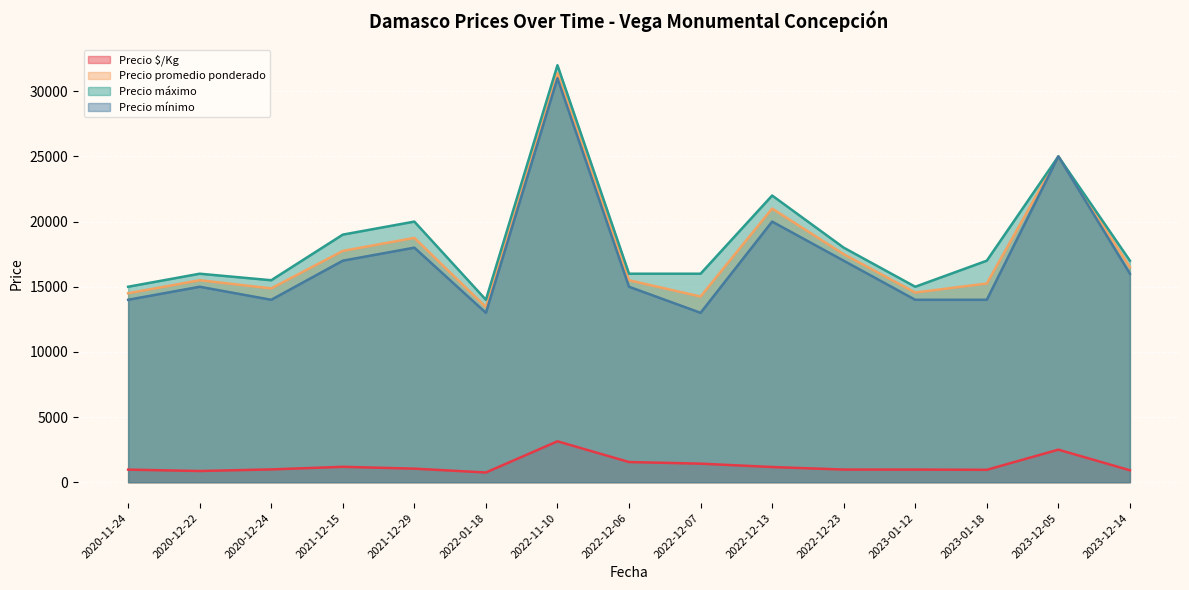

Between 2022-12-23 and 2023-01-18, which is larger?

2022-12-23